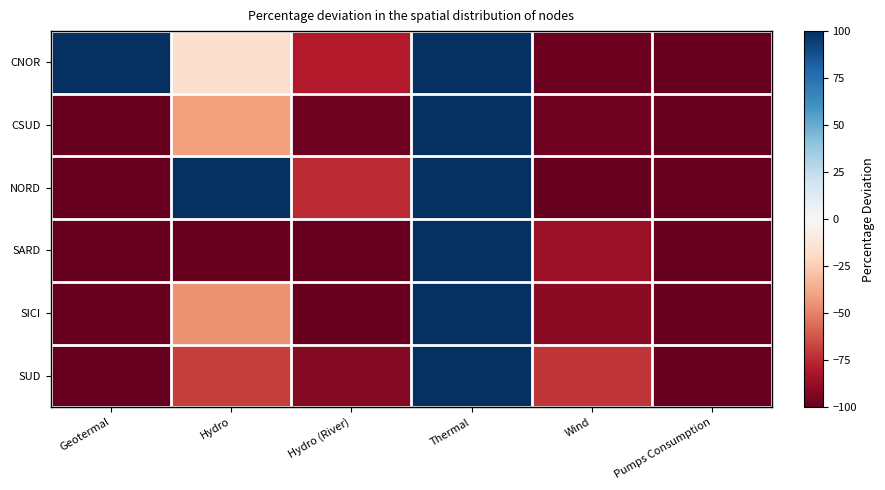

At which category is the sum across all series the highest?

Thermal